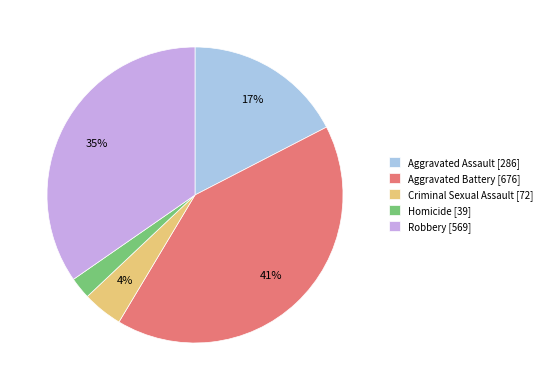

How many slices are in this pie chart?

5